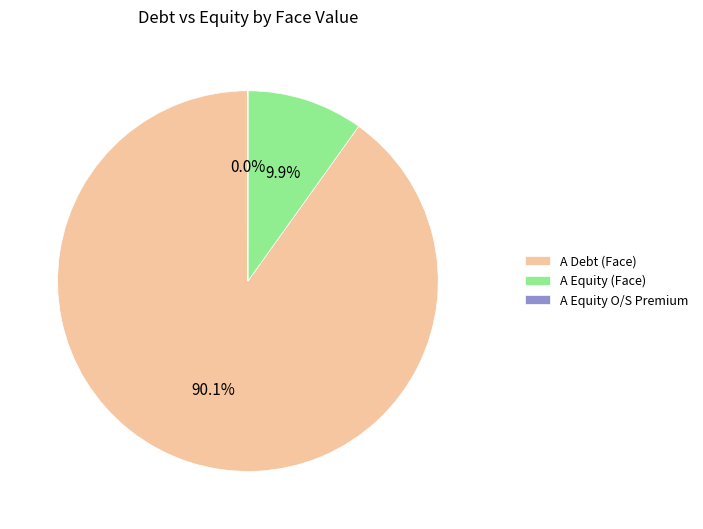

Which category has the biggest portion of the pie?

A Debt (Face)